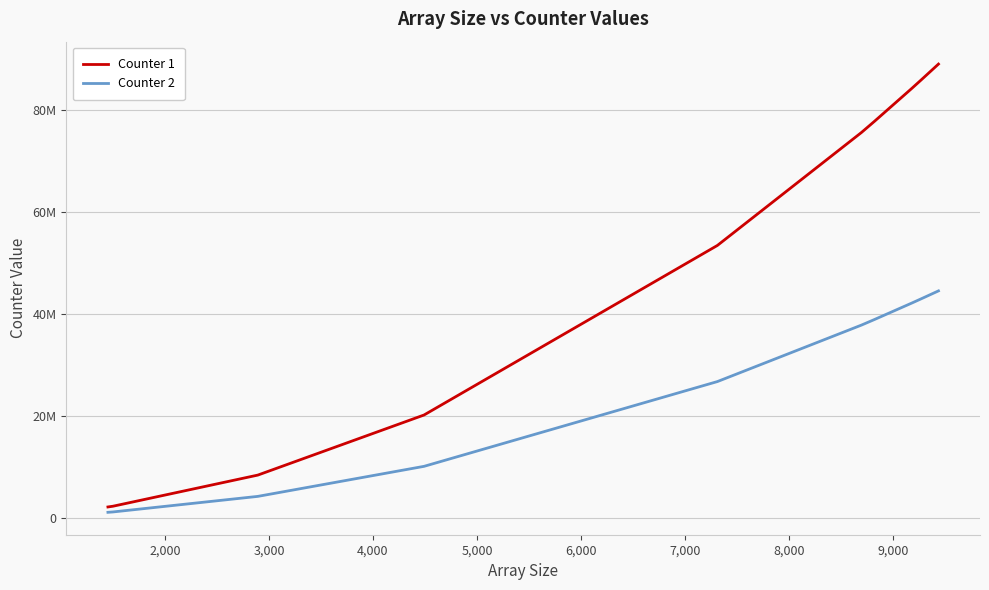

Is this an area chart (filled region under the line)?

No